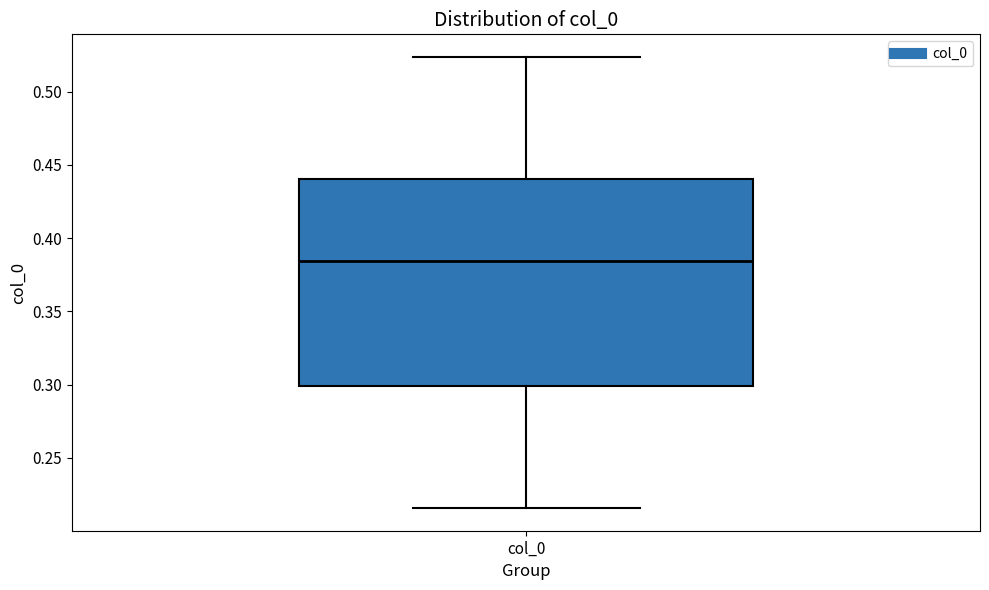

Read this box plot against the y-axis: the position of the median line, the range covered by the box, and the ends of both whiskers. The values are not printed on the chart, so give them approximately, as read against the axis.

median 0.385, box 0.300 to 0.440, whiskers 0.215 to 0.525